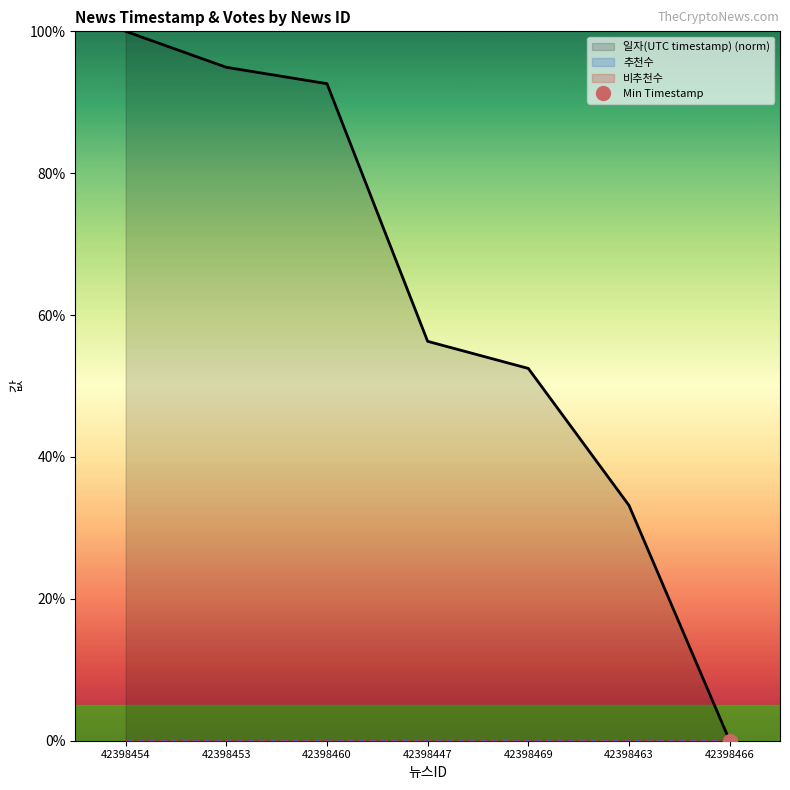

At which label does 비추천수 reach its peak?

42398454